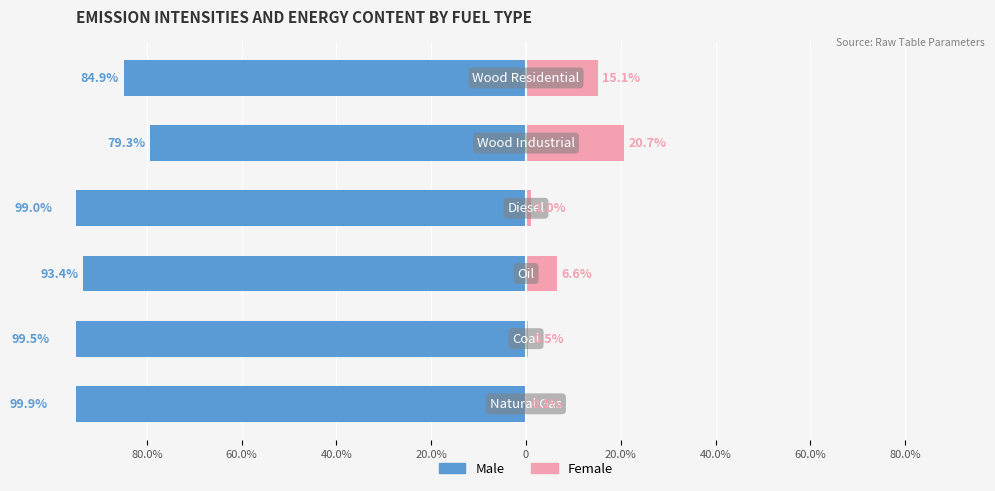

Reading left to right, list all the values displayed in this chart.

Male: -99.9	-99.5	-93.4	-99.0	-79.3	-84.9
Female: 0.1	0.5	6.6	1.0	20.7	15.1